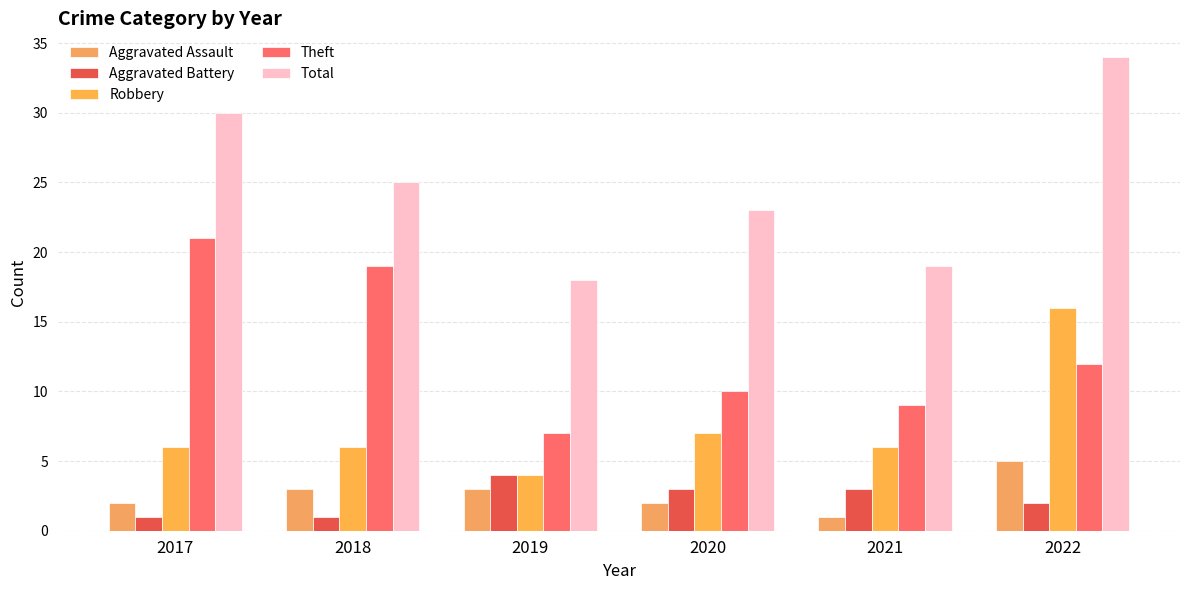

Reading left to right, what are all the values shown in this chart?

Aggravated Assault: 2017=2	2018=3	2019=3	2020=2	2021=1	2022=5
Aggravated Battery: 2017=1	2018=1	2019=4	2020=3	2021=3	2022=2
Robbery: 2017=6	2018=6	2019=4	2020=7	2021=6	2022=16
Theft: 2017=21	2018=19	2019=7	2020=10	2021=9	2022=12
Total: 2017=30	2018=25	2019=18	2020=23	2021=19	2022=34